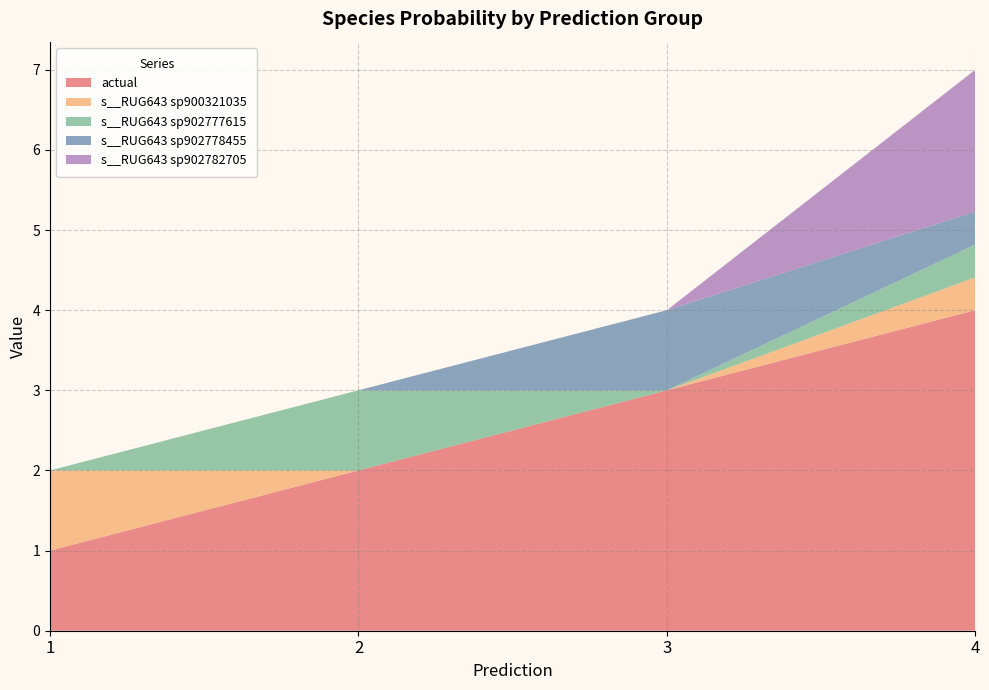

Reading left to right, extract all data points from this chart.

actual: 1.0	2.0	3.0	4.0
s__RUG643 sp900321035: 1.0	0.0	0.0	0.4
s__RUG643 sp902777615: 0.0	1.0	0.0	0.4
s__RUG643 sp902778455: 0.0	0.0	1.0	0.4
s__RUG643 sp902782705: 0.0	0.0	0.0	1.8